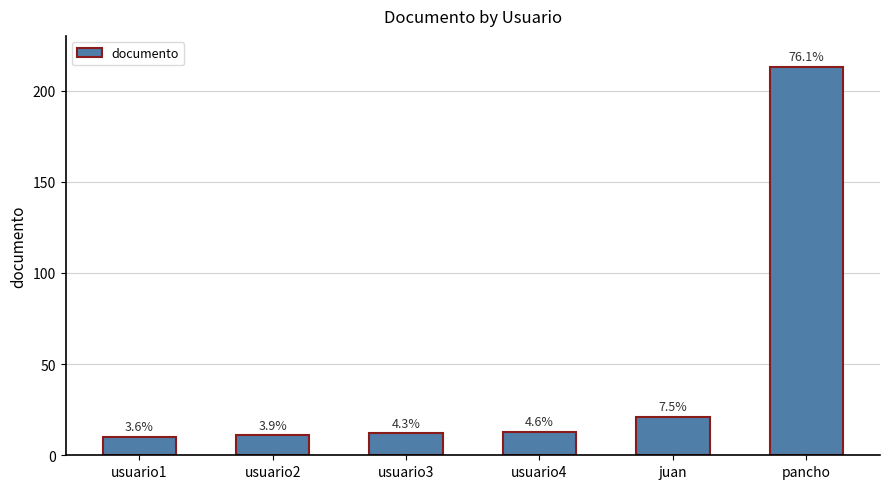

What is the value of the 3rd bar from the left?

12